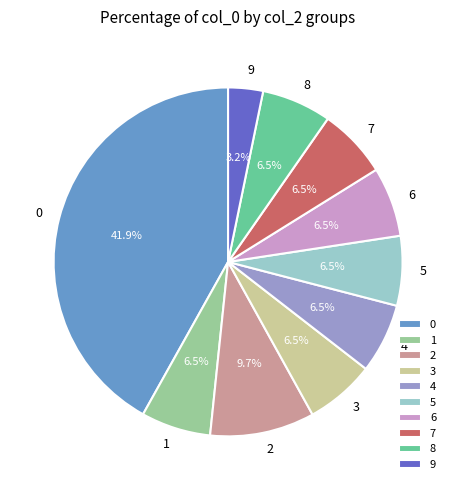

How many slices are in this pie chart?

10